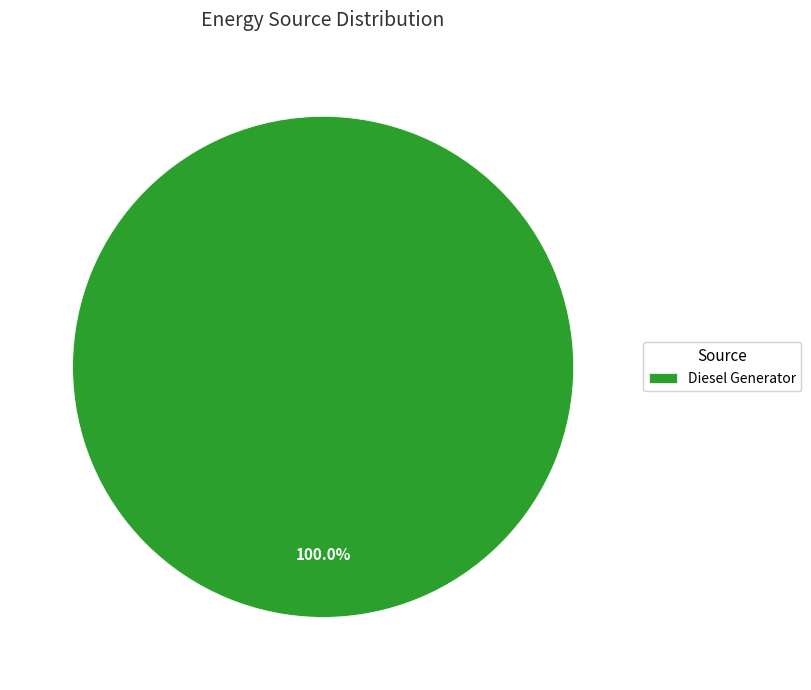

The Diesel Generator slice represents 100% of the pie. True or false?

True